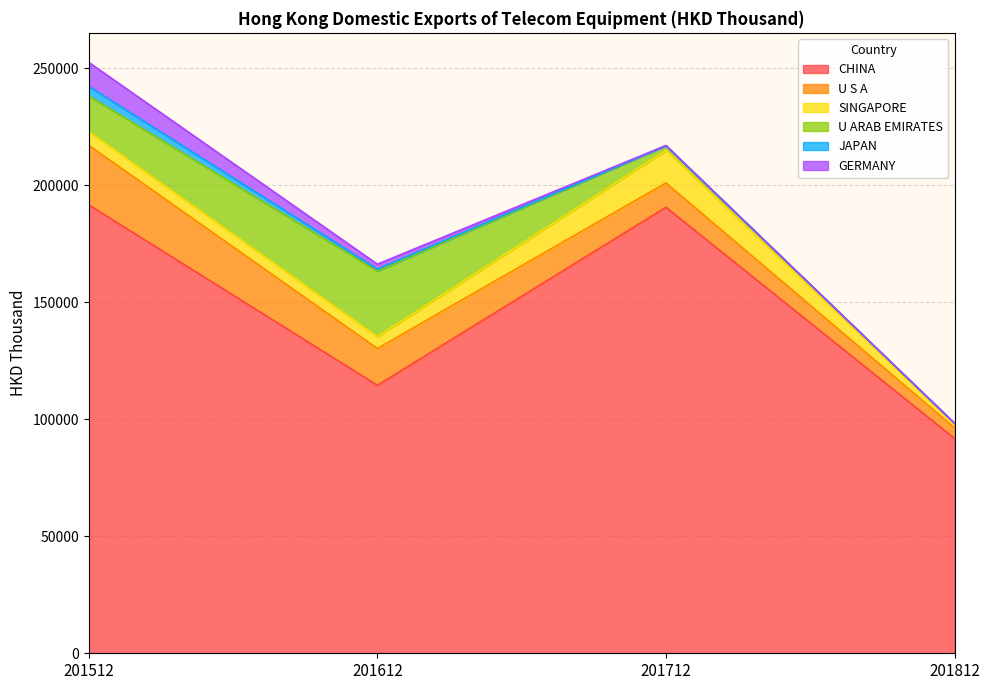

Reading left to right, what are all the values shown in this chart?

CHINA: 191540.9	114491.4	190529.9	91757.7
U S A: 25451.1	15711.3	10394.0	4575.6
SINGAPORE: 5827.5	5021.5	13881.0	1715.3
U ARAB EMIRATES: 15264.6	28054.5	2029.7	72.6
JAPAN: 4116.6	809.9	12.6	136.7
GERMANY: 10215.9	2133.1	65.5	0.3